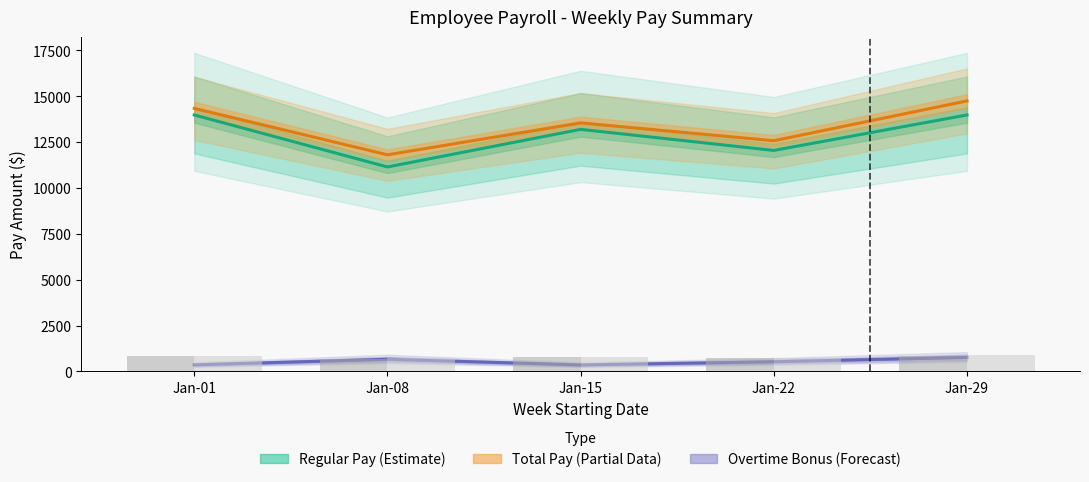

Reading right to left, transcribe all the data shown in this chart.

Regular Pay (Estimate): Jan-29=13972.4	Jan-22=12039.5	Jan-15=13187.3	Jan-08=11139.4	Jan-01=13972.4
Total Pay (Partial Data): Jan-29=14737.4	Jan-22=12567.5	Jan-15=13541.5	Jan-08=11800.9	Jan-01=14330.4
Overtime Bonus (Forecast): Jan-29=765.0	Jan-22=528.0	Jan-15=354.2	Jan-08=661.5	Jan-01=357.9